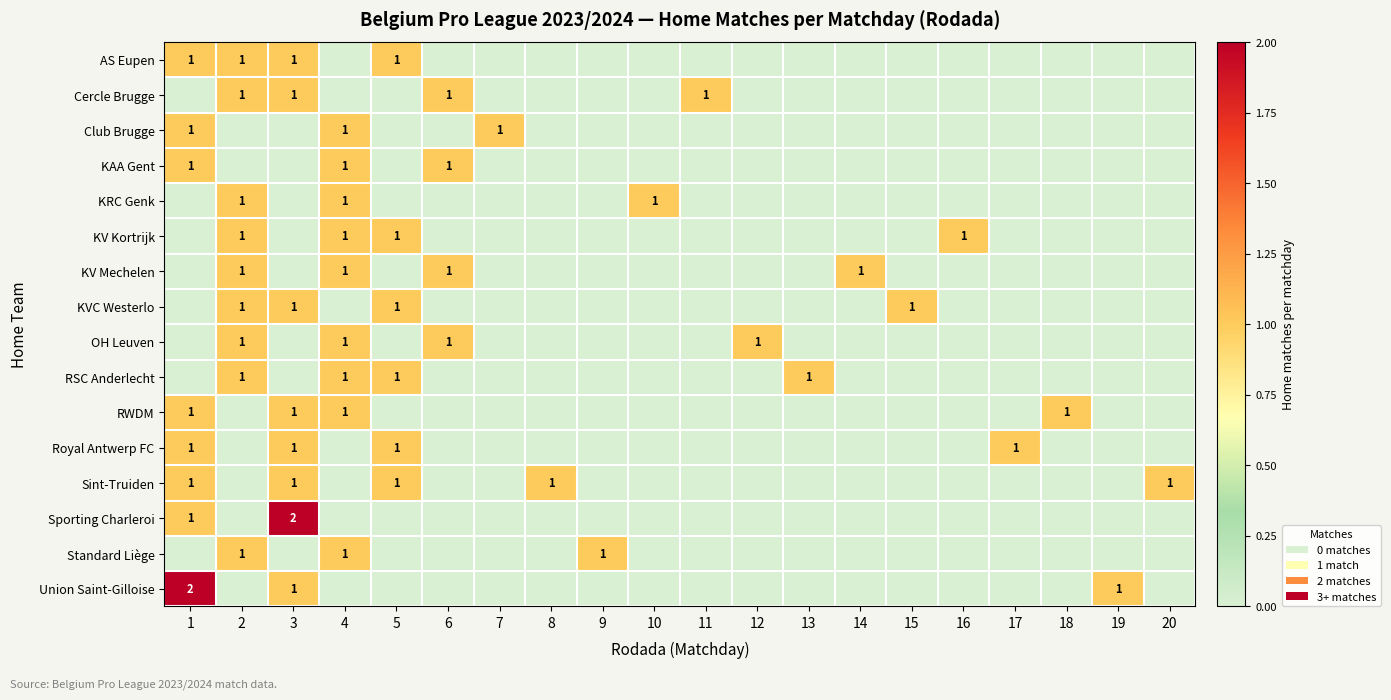

Reading right to left, list all the values displayed in this chart.

row_0: 0	0	0	0	0	0	0	0	0	0	0	0	0	0	0	1	0	1	1	1
row_1: 0	0	0	0	0	0	0	0	0	1	0	0	0	0	1	0	0	1	1	0
row_2: 0	0	0	0	0	0	0	0	0	0	0	0	0	1	0	0	1	0	0	1
row_3: 0	0	0	0	0	0	0	0	0	0	0	0	0	0	1	0	1	0	0	1
row_4: 0	0	0	0	0	0	0	0	0	0	1	0	0	0	0	0	1	0	1	0
row_5: 0	0	0	0	1	0	0	0	0	0	0	0	0	0	0	1	1	0	1	0
row_6: 0	0	0	0	0	0	1	0	0	0	0	0	0	0	1	0	1	0	1	0
row_7: 0	0	0	0	0	1	0	0	0	0	0	0	0	0	0	1	0	1	1	0
row_8: 0	0	0	0	0	0	0	0	1	0	0	0	0	0	1	0	1	0	1	0
row_9: 0	0	0	0	0	0	0	1	0	0	0	0	0	0	0	1	1	0	1	0
row_10: 0	0	1	0	0	0	0	0	0	0	0	0	0	0	0	0	1	1	0	1
row_11: 0	0	0	1	0	0	0	0	0	0	0	0	0	0	0	1	0	1	0	1
row_12: 1	0	0	0	0	0	0	0	0	0	0	0	1	0	0	1	0	1	0	1
row_13: 0	0	0	0	0	0	0	0	0	0	0	0	0	0	0	0	0	2	0	1
row_14: 0	0	0	0	0	0	0	0	0	0	0	1	0	0	0	0	1	0	1	0
row_15: 0	1	0	0	0	0	0	0	0	0	0	0	0	0	0	0	0	1	0	2